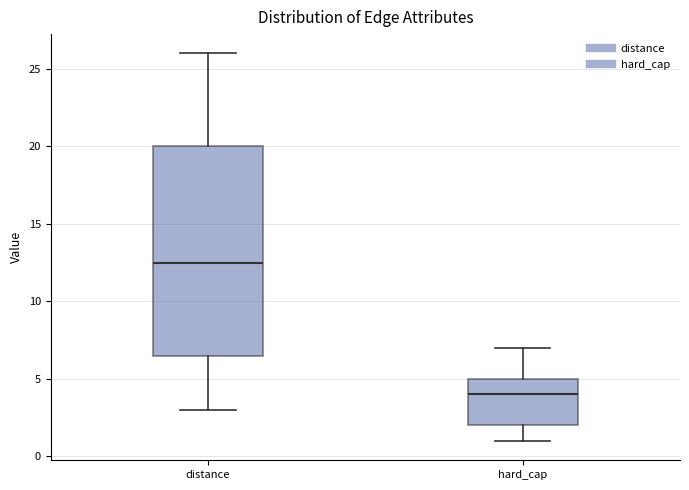

Reading left to right, read every box against the y-axis: the position of its median line, the range the box covers, and the ends of its whiskers. The values are not printed on the chart, so give them approximately, as read against the axis.

distance: median 12.5, box 6.5 to 20.0, whiskers 3.0 to 26.0
hard_cap: median 4.0, box 2.0 to 5.0, whiskers 1.0 to 7.0